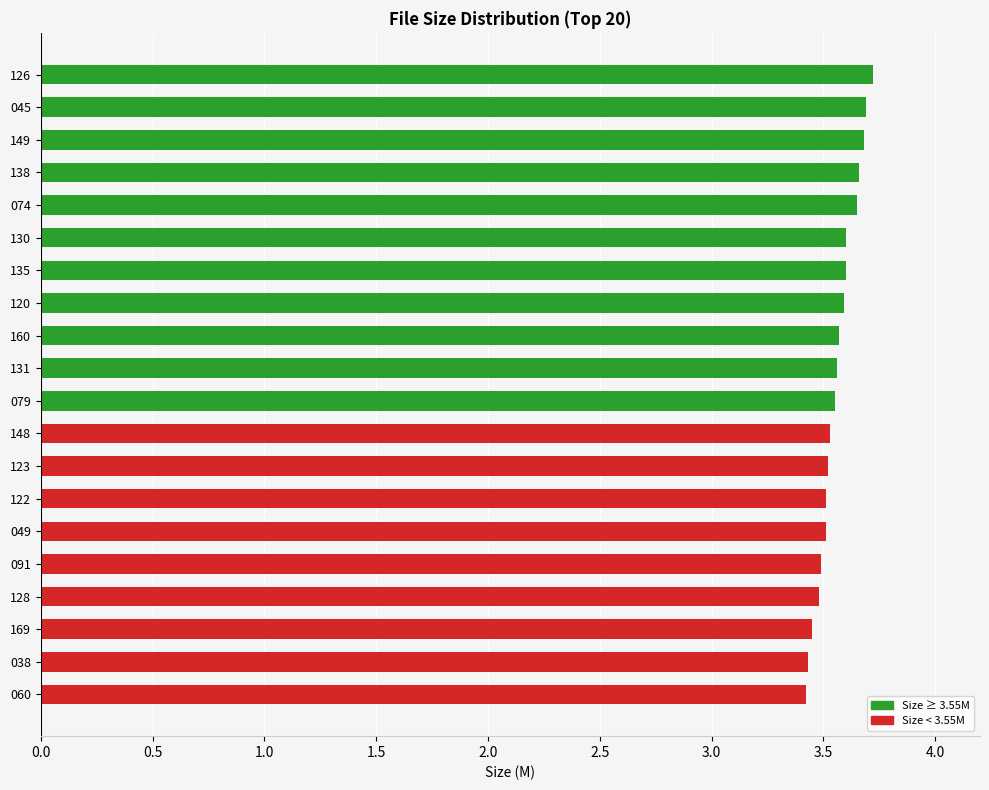

What is the minimum value shown in the chart?

3.4